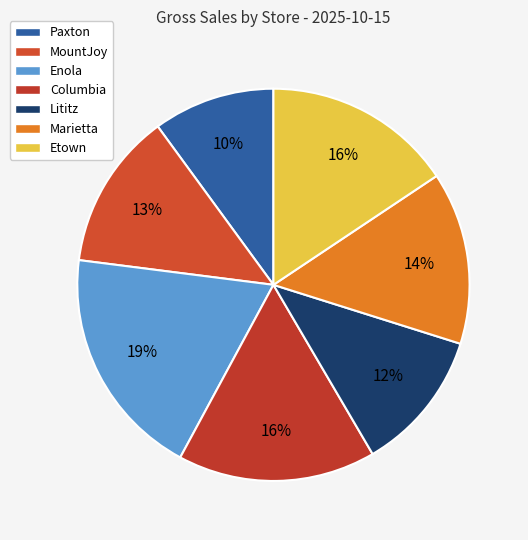

Between MountJoy and Columbia, which is larger?

Columbia